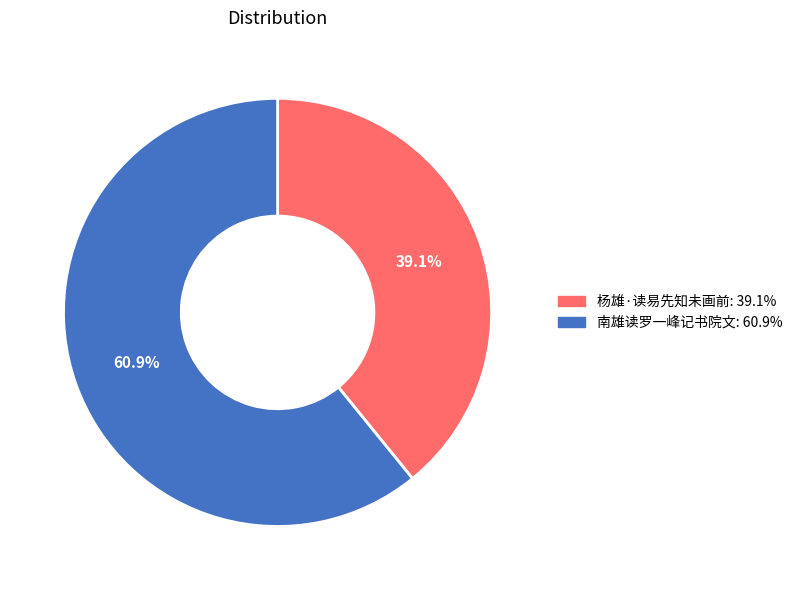

True or false: 南雄读罗一峰记书院文 accounts for 48% of the total.

False